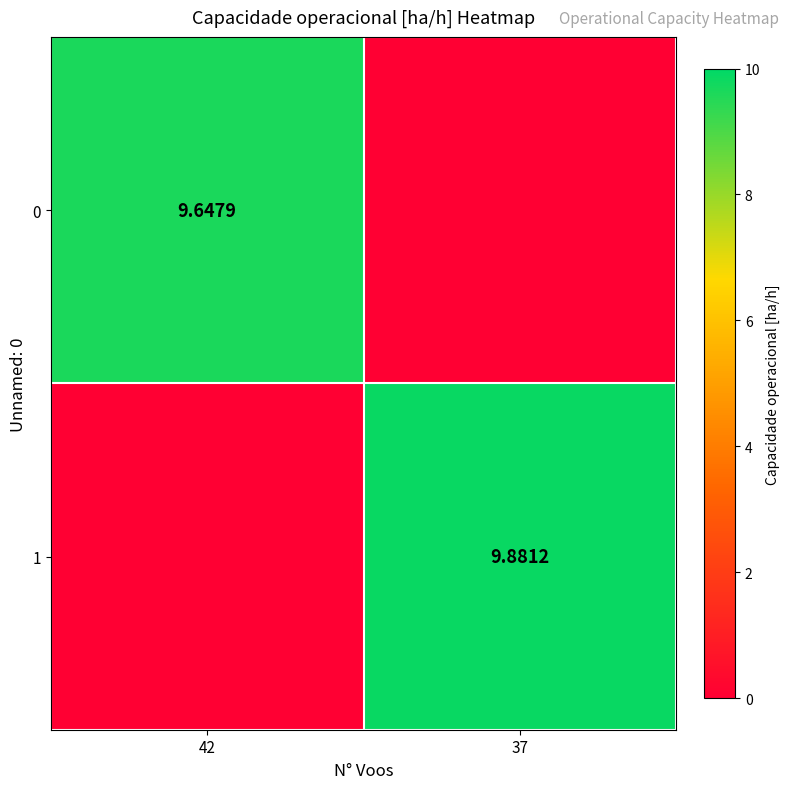

At which category is the sum across all series the highest?

37